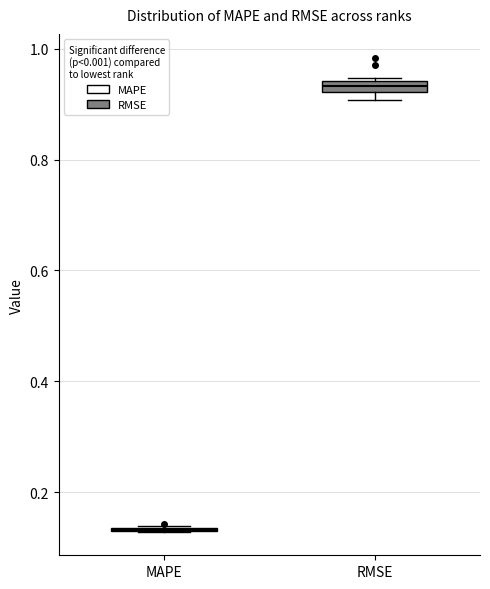

Where is the lower edge of the box for RMSE on the y-axis? The values are not printed on the chart, so give them approximately, as read against the axis.

0.92